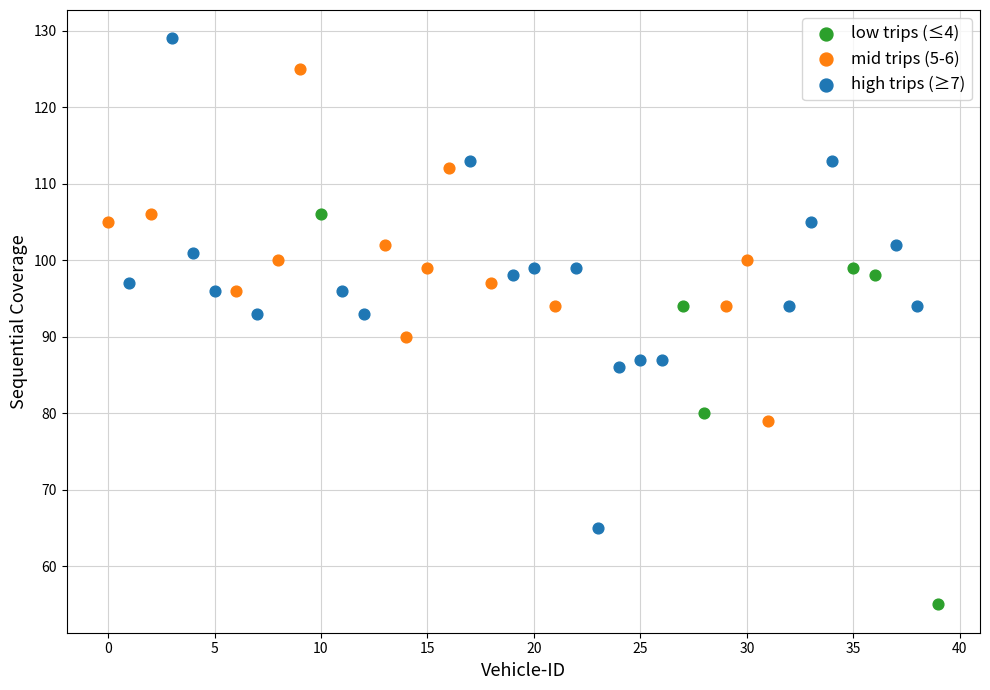

Which series reaches the minimum Y coordinate?

low trips (≤4)